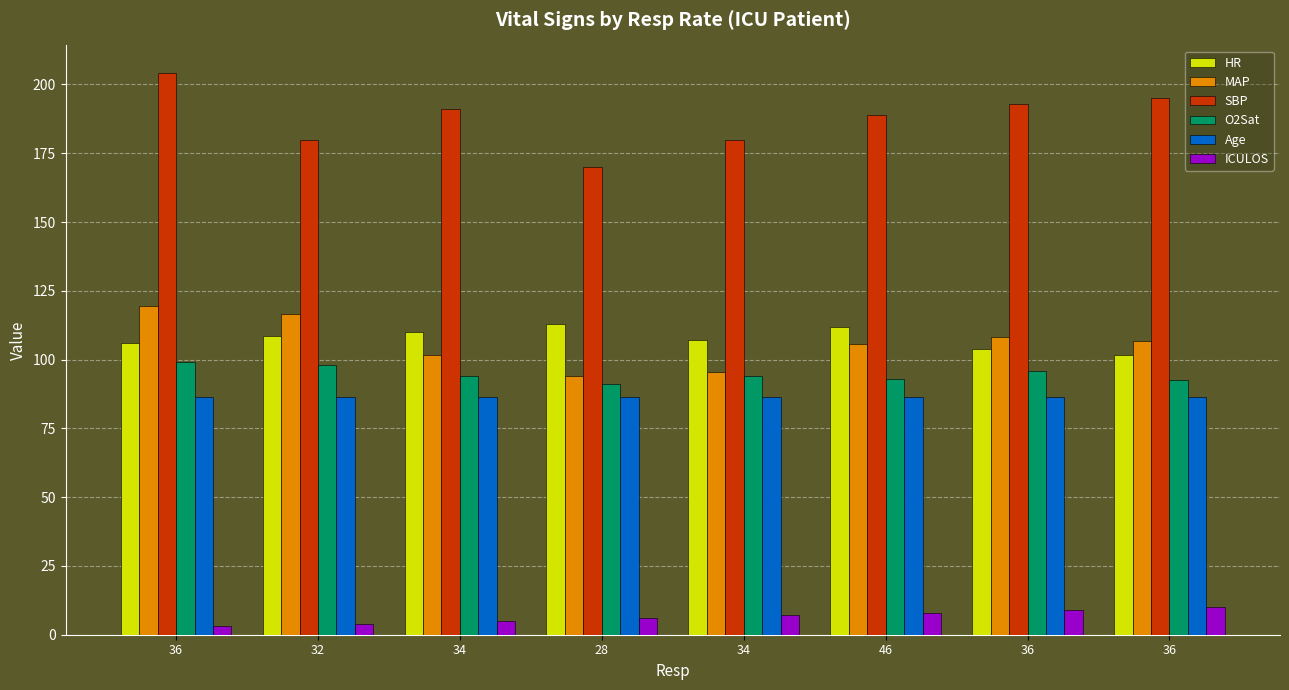

What are all the series names shown in the legend?

HR, MAP, SBP, O2Sat, Age, ICULOS